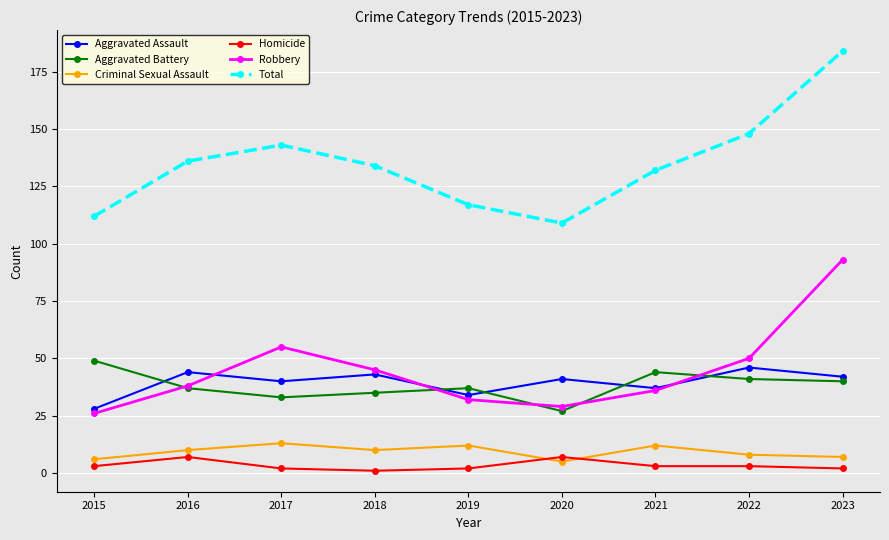

Reading left to right, list all the values displayed in this chart.

Aggravated Assault: 28	44	40	43	34	41	37	46	42
Aggravated Battery: 49	37	33	35	37	27	44	41	40
Criminal Sexual Assault: 6	10	13	10	12	5	12	8	7
Homicide: 3	7	2	1	2	7	3	3	2
Robbery: 26	38	55	45	32	29	36	50	93
Total: 112	136	143	134	117	109	132	148	184